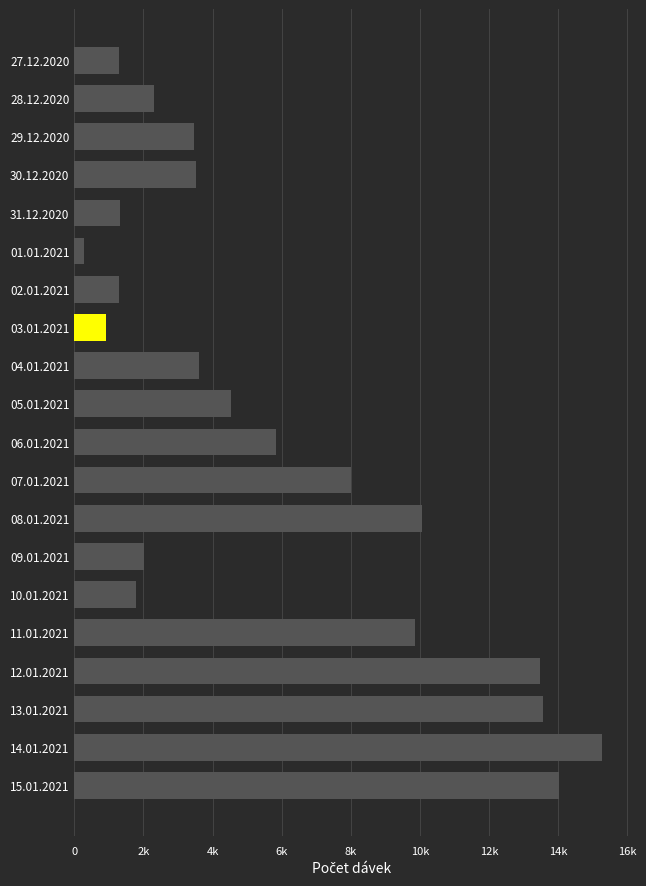

What is the difference between the maximum and minimum values?

14988